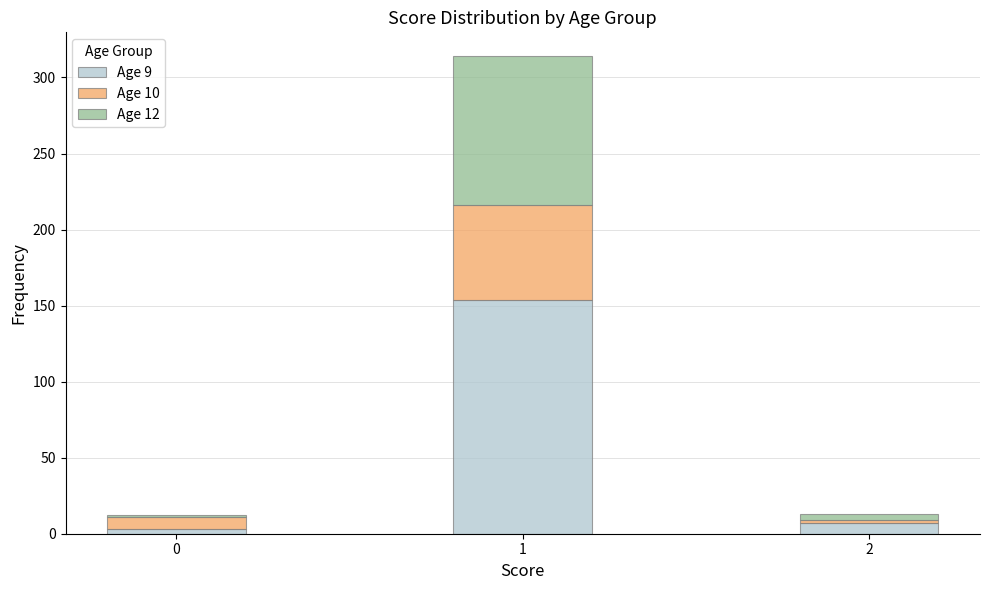

Reading right to left, transcribe the values for Age 9.

2=7	1=154	0=3